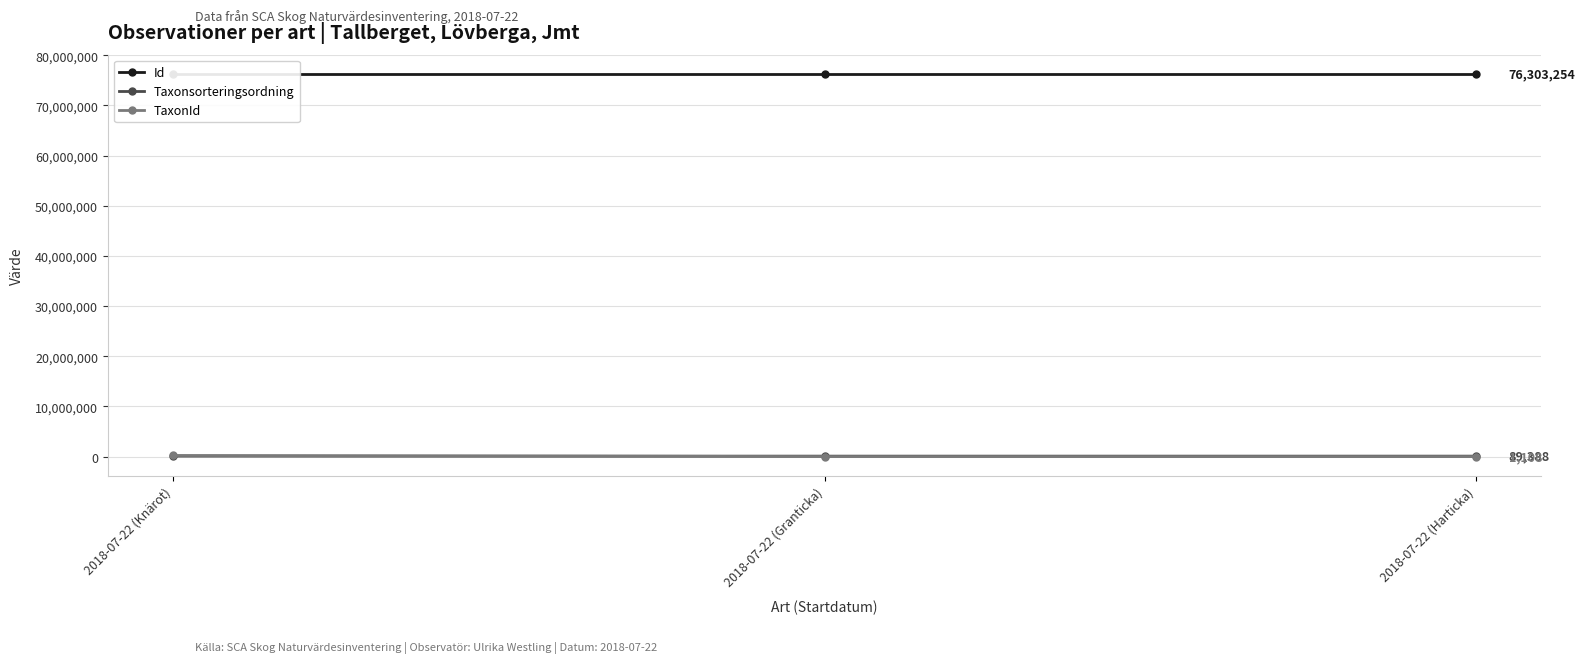

What is the difference between the Id values at 2018-07-22 (Harticka) and 2018-07-22 (Granticka)?

1